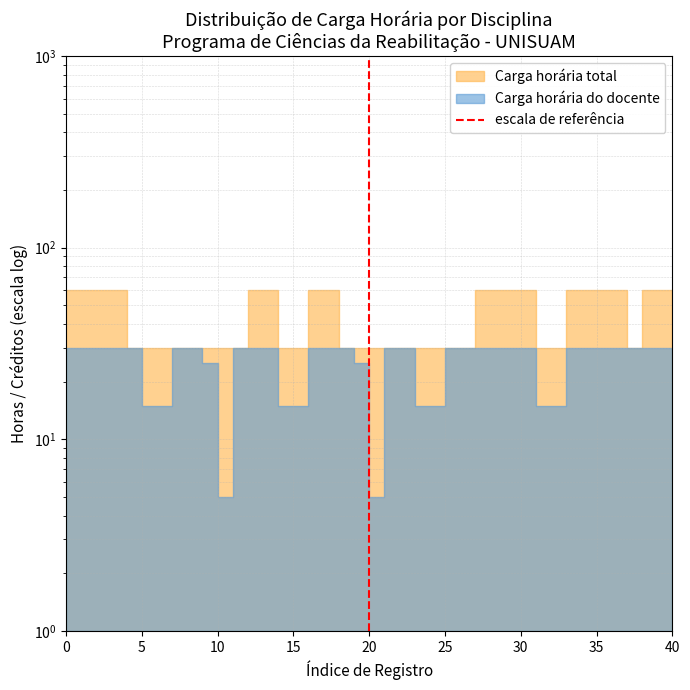

List the labels in order of value, largest first.

20, 20